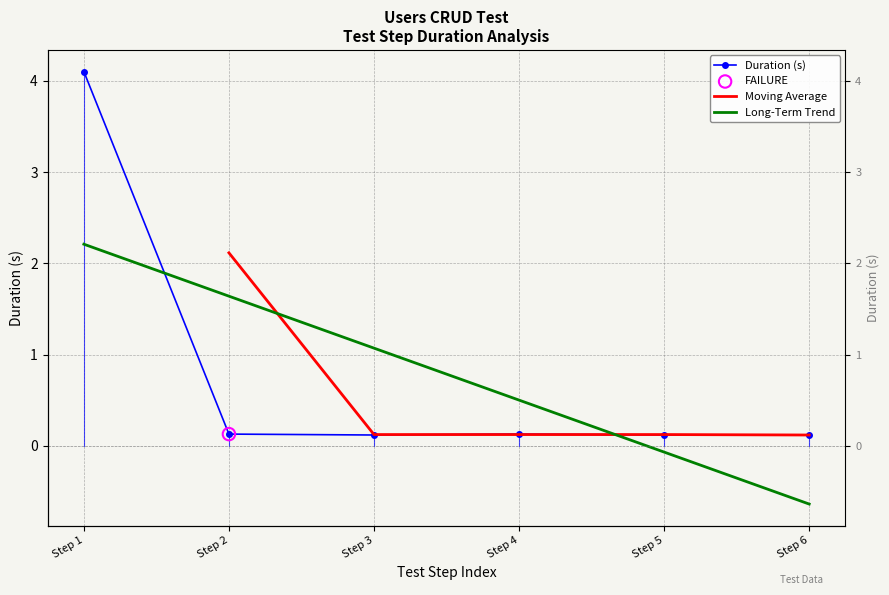

What is the change in value from Step 1 to Step 3?

-4.0